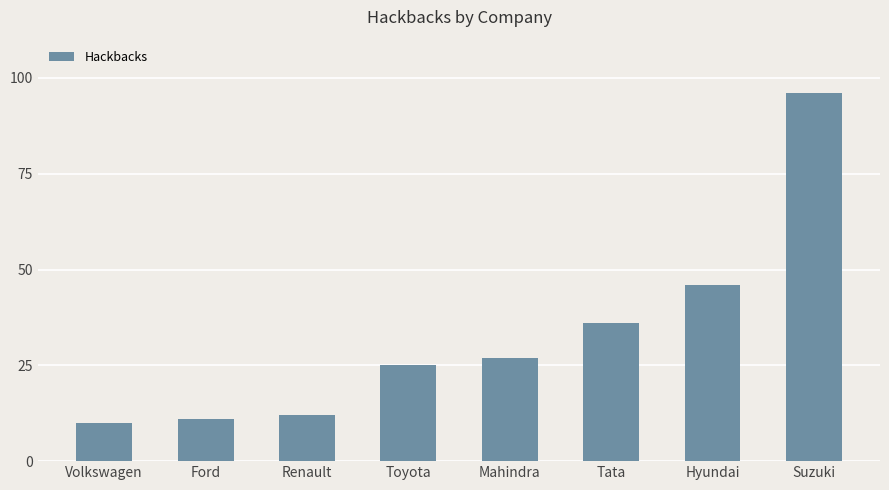

What is the label of the 4th bar from the right?

Mahindra